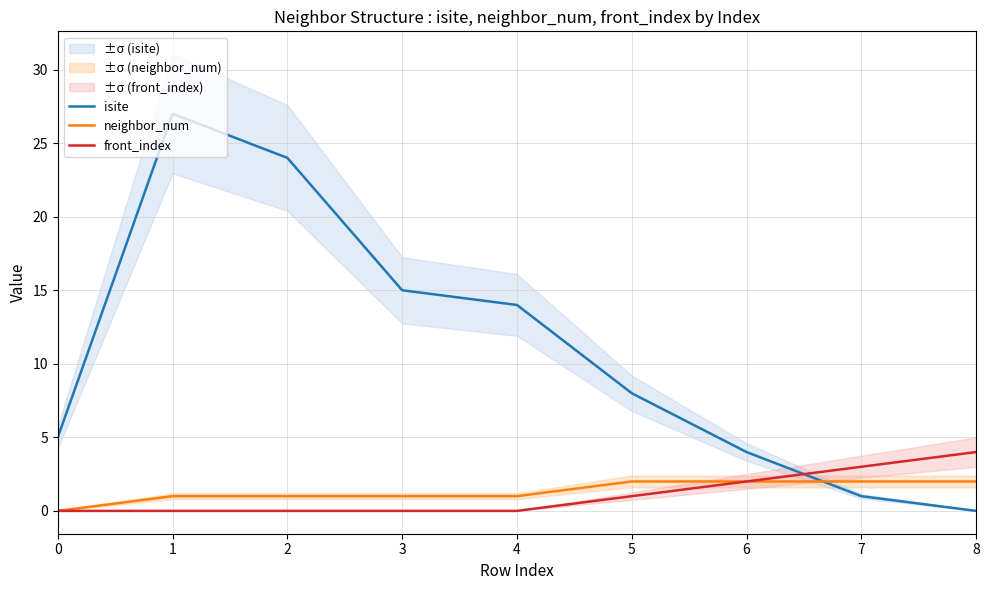

Where is neighbor_num nearest to the value 1?

1